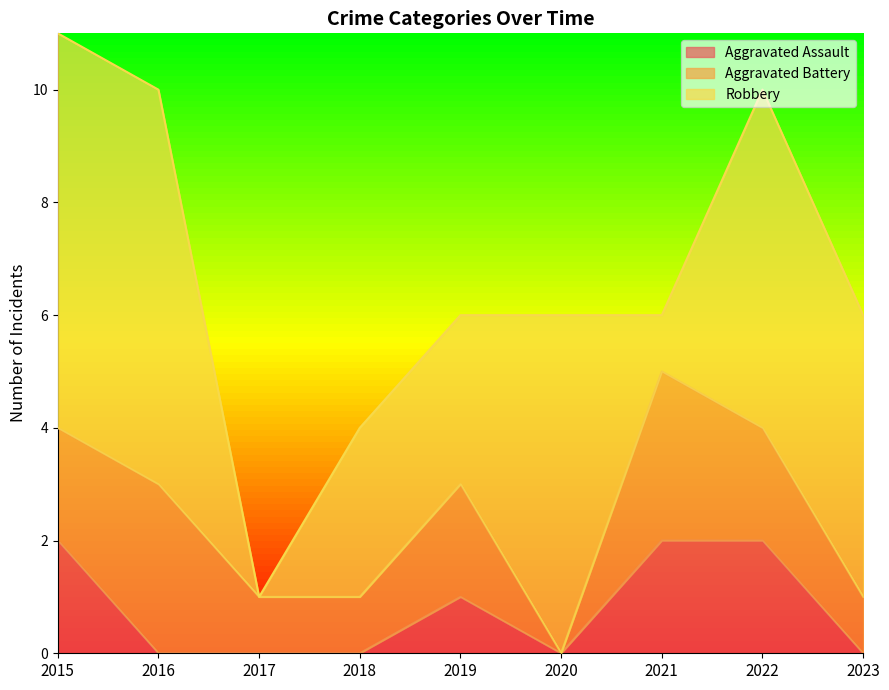

At which category is the sum across all series the highest?

2015